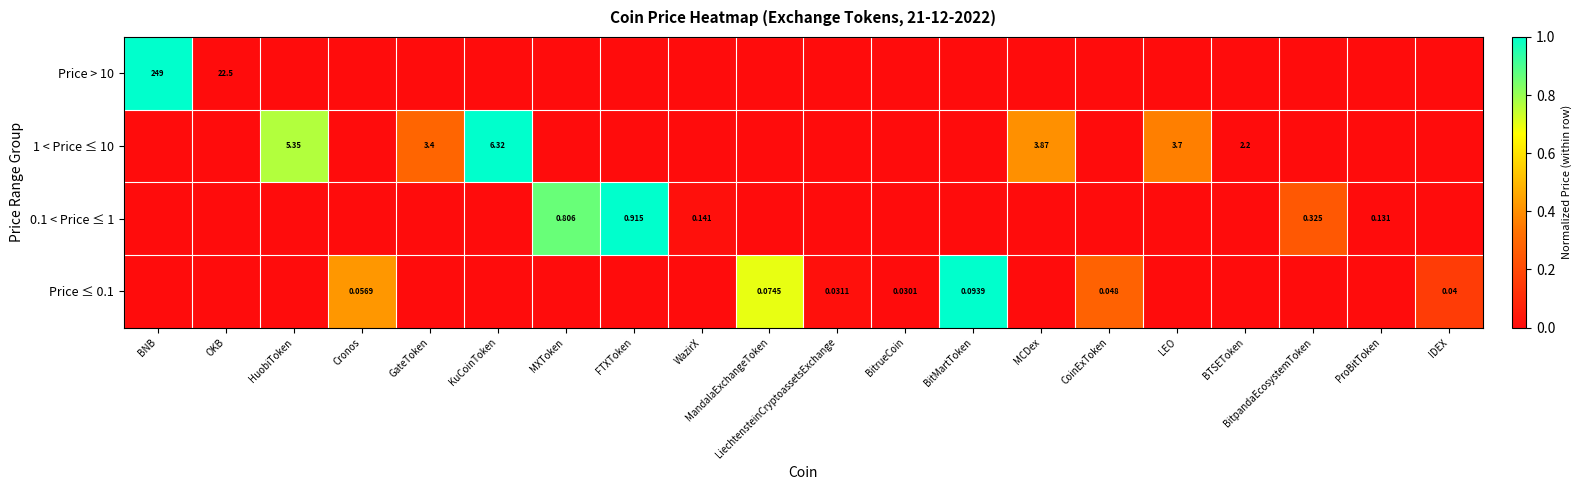

Which category has the highest value in the 1 < Price ≤ 10 series?

KuCoinToken